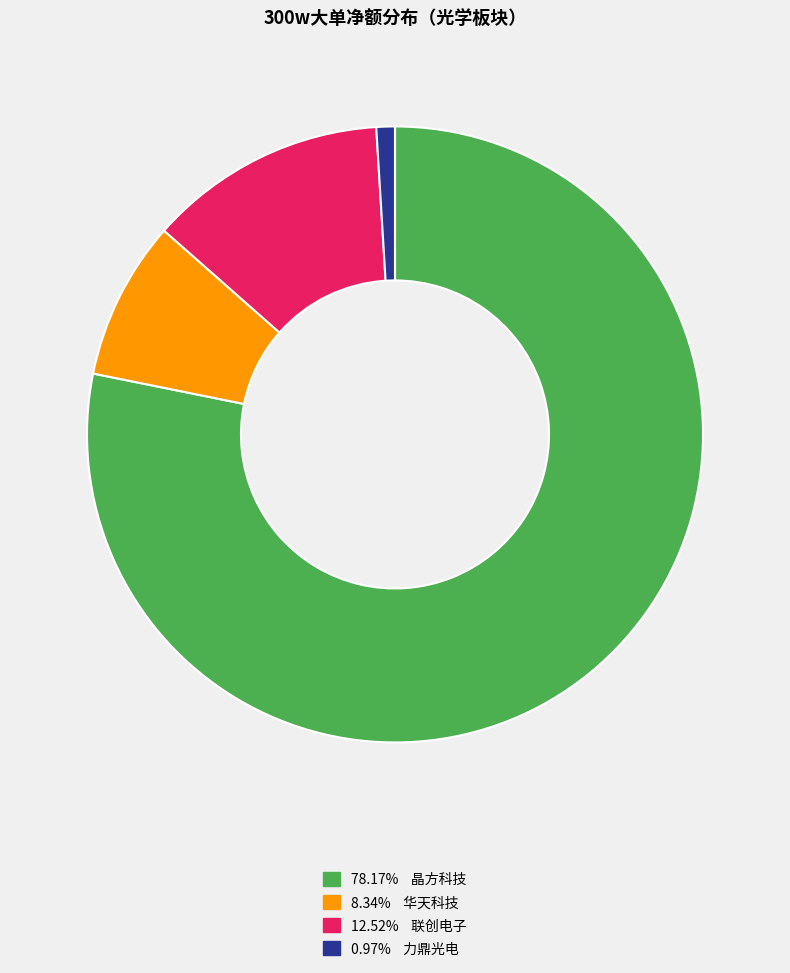

Is there a majority slice in this chart?

Yes